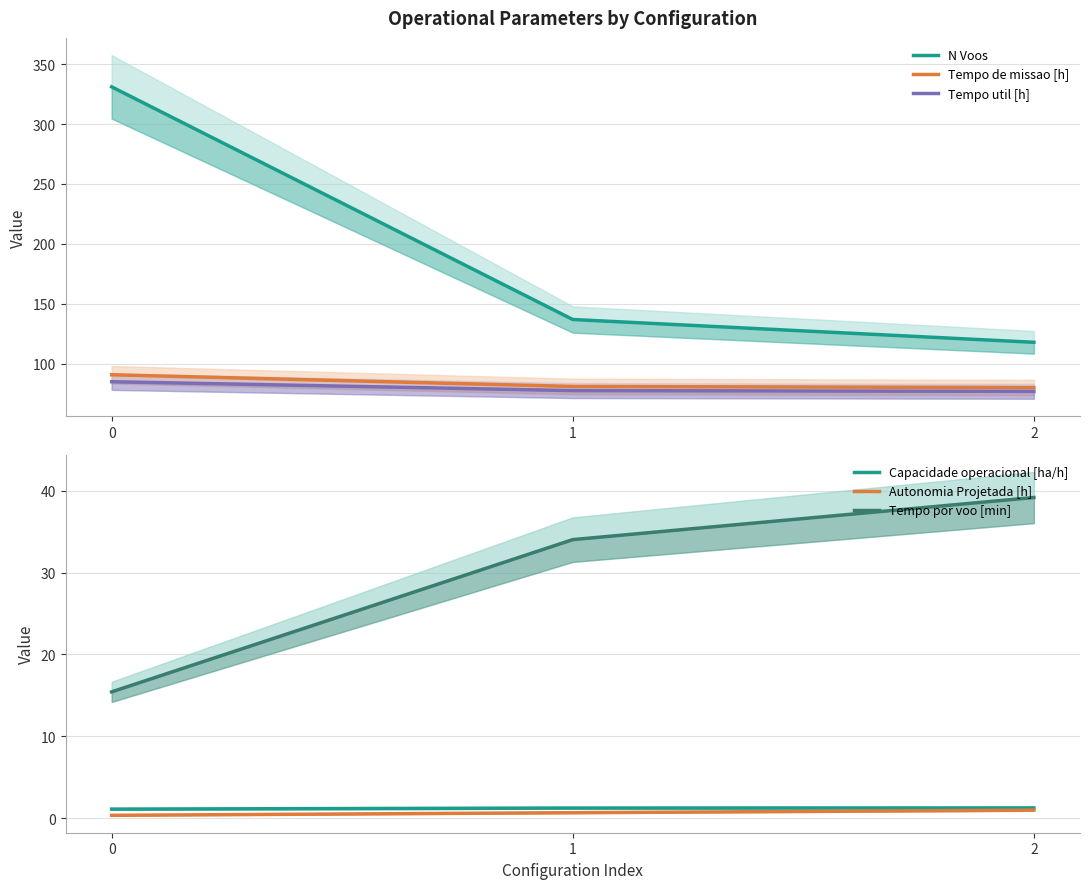

Rank the series at 0 from lowest to highest value.

Autonomia Projetada [h], Capacidade operacional [ha/h], Tempo por voo [min], Tempo util [h], Tempo de missao [h], N Voos